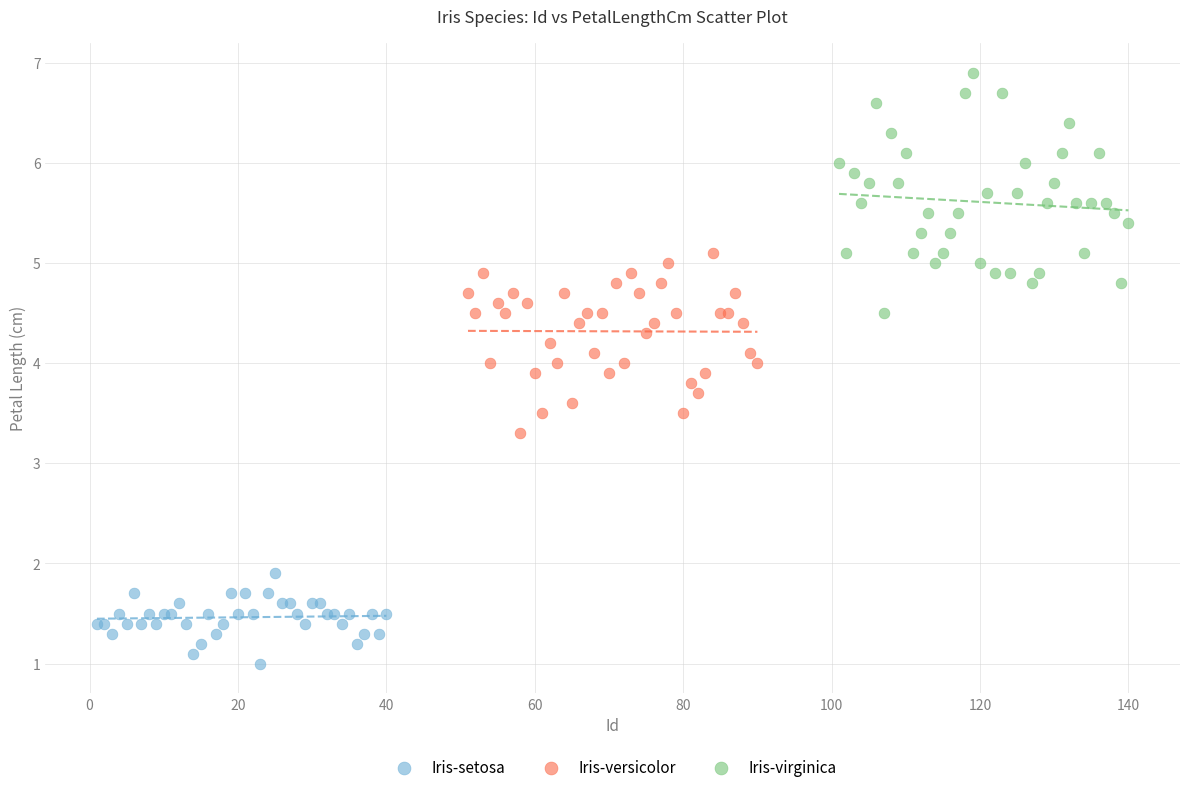

Which series reaches the maximum Y coordinate?

Iris-virginica